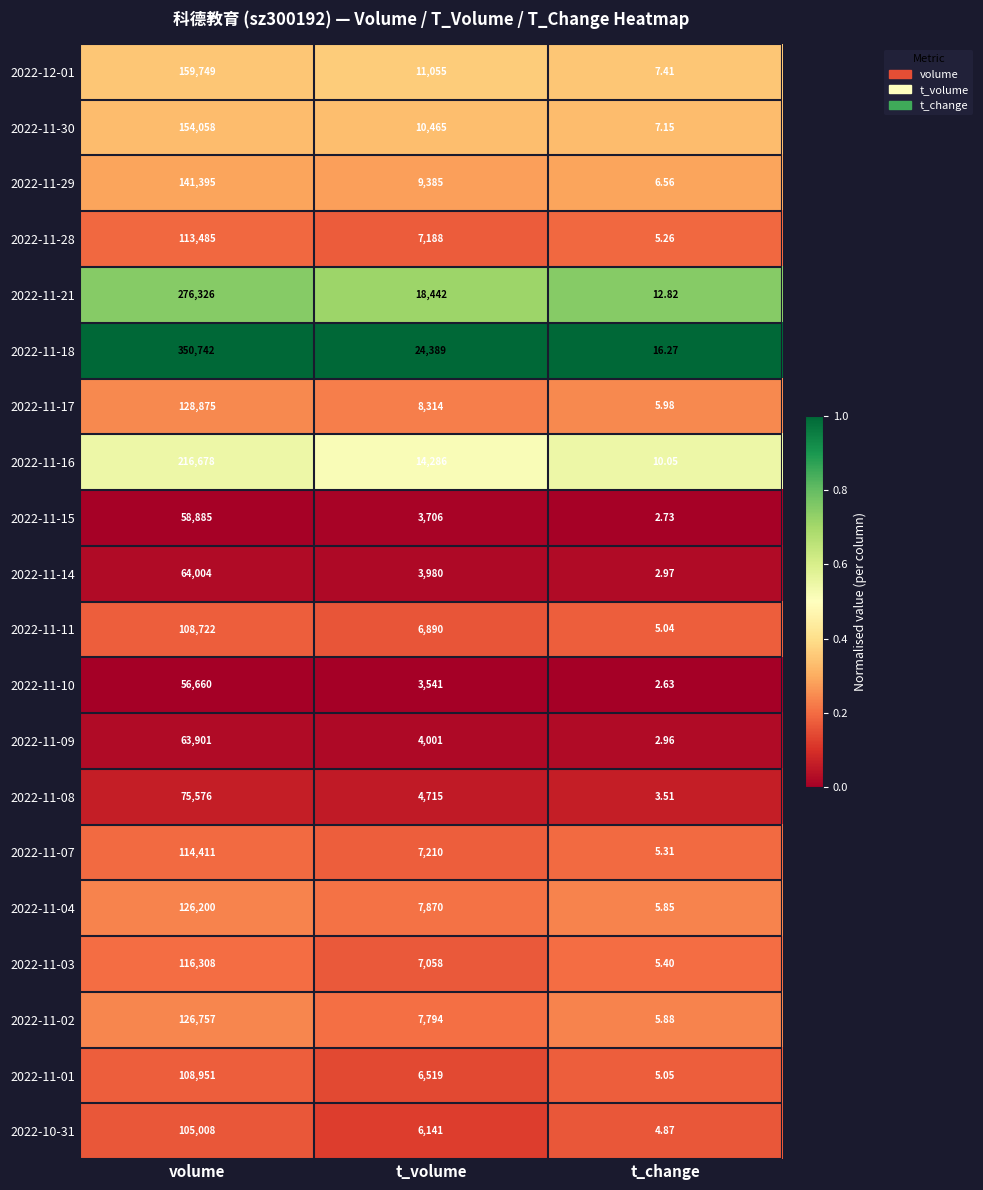

At which label is 2022-11-21 closest to 138169?

t_volume